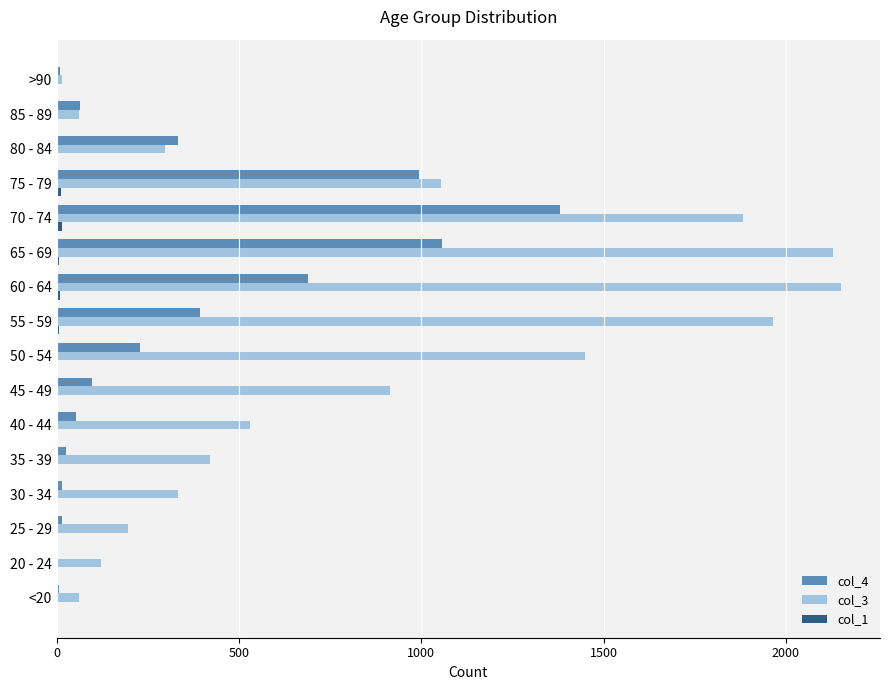

Which series has the largest total across all categories?

col_3